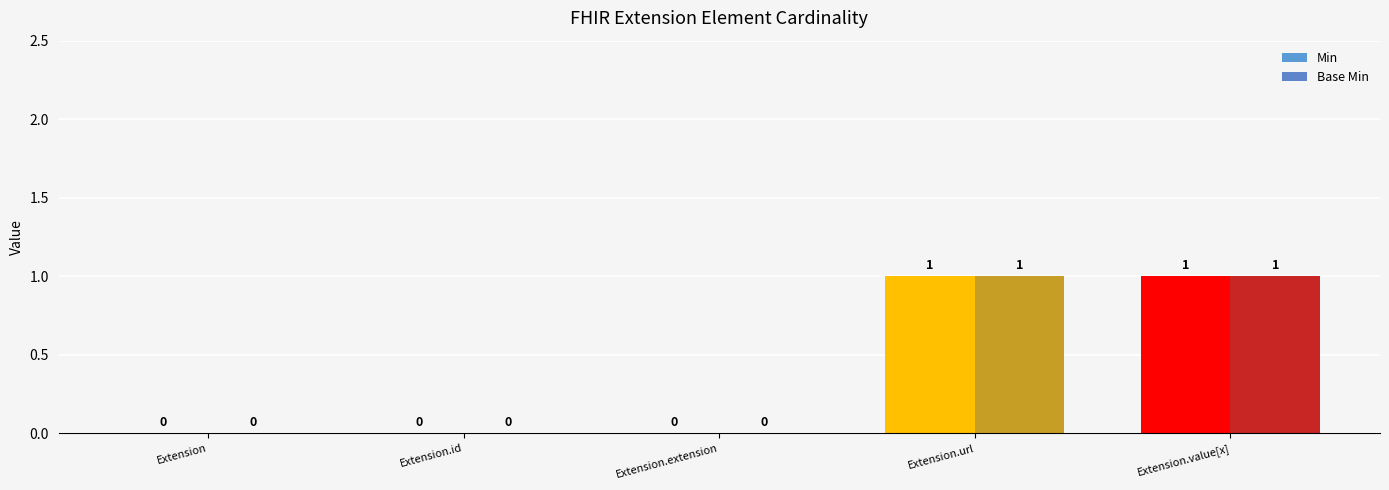

The Min series shows 2 at Extension.value[x]. True or false?

False